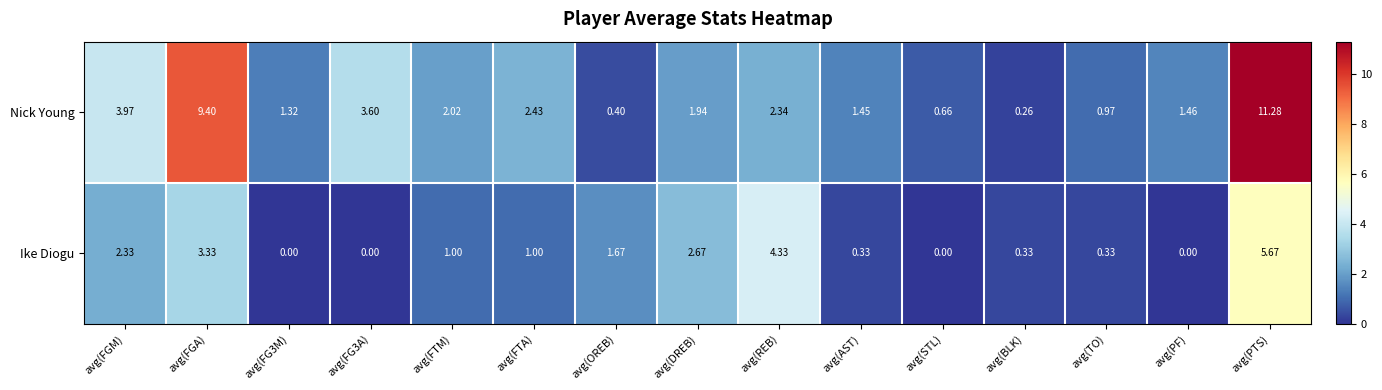

Which series changed the most between avg(FG3A) and avg(BLK)?

Nick Young